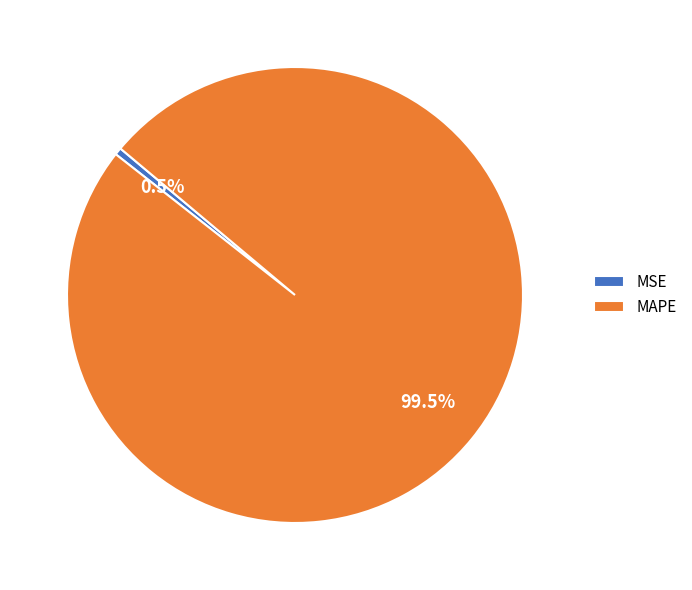

Rank the categories by value from lowest to highest.

MSE, MAPE